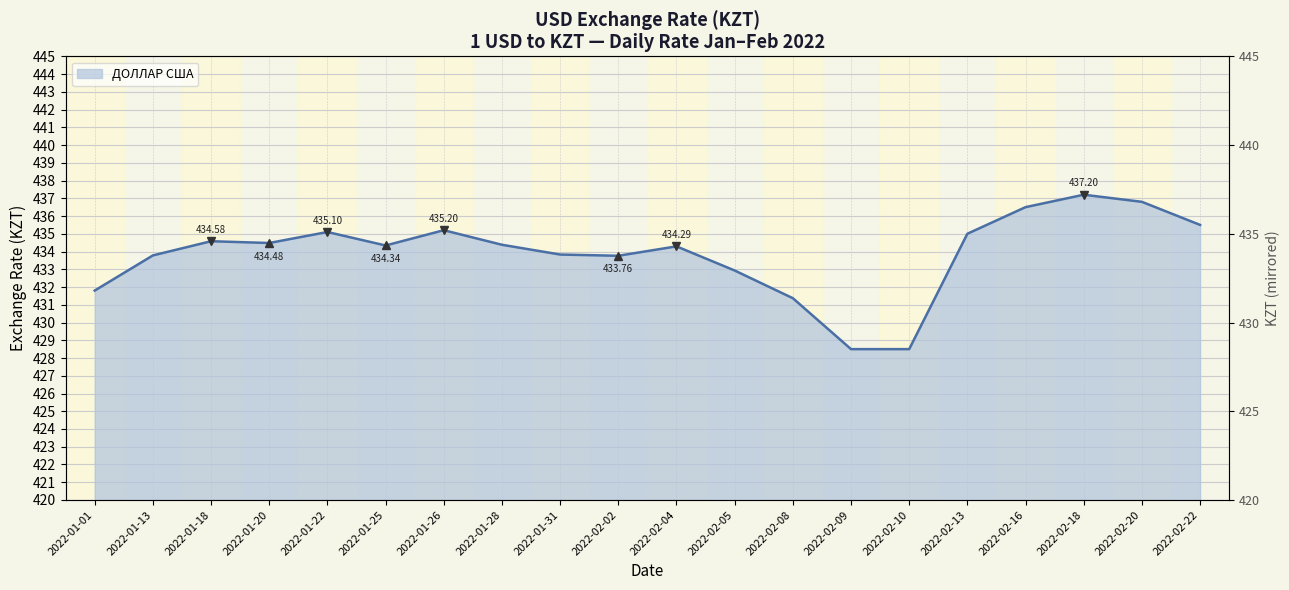

How many distinct data groups are displayed?

1